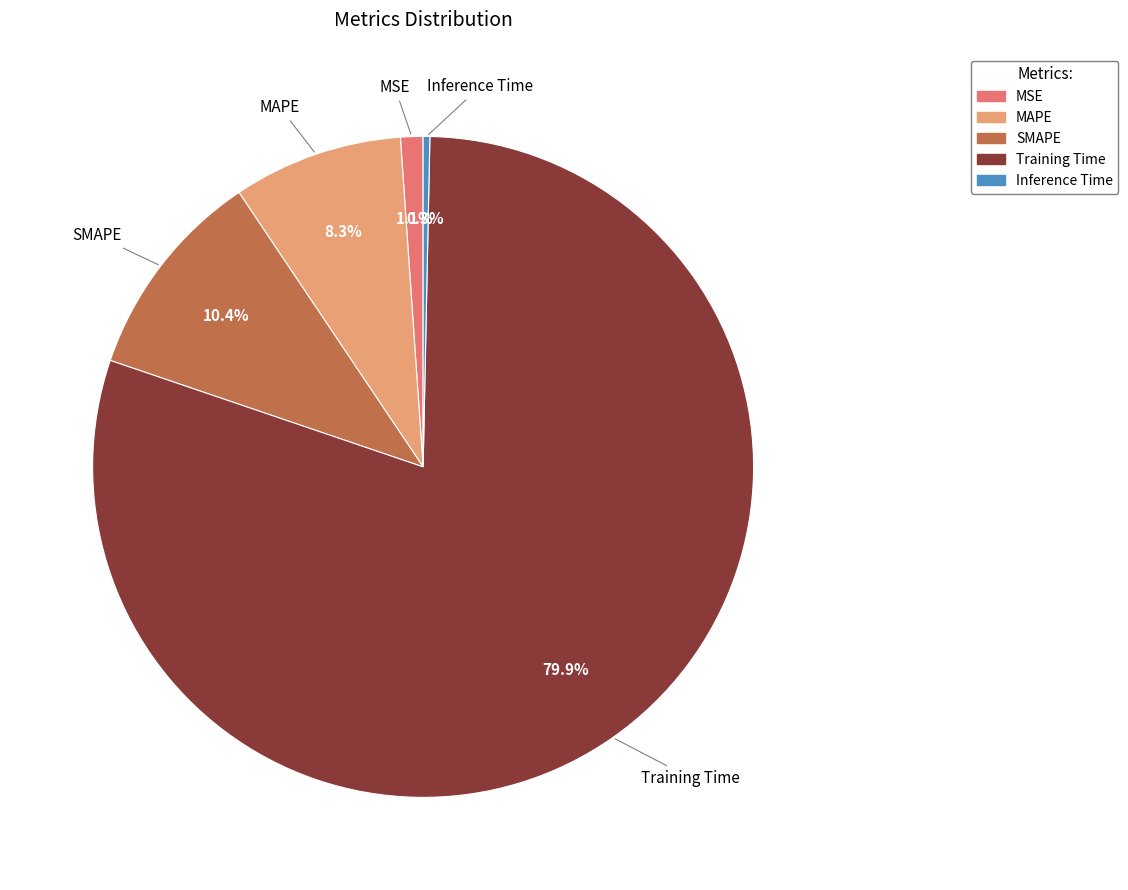

Is it true that Training Time is 94% of the pie?

False